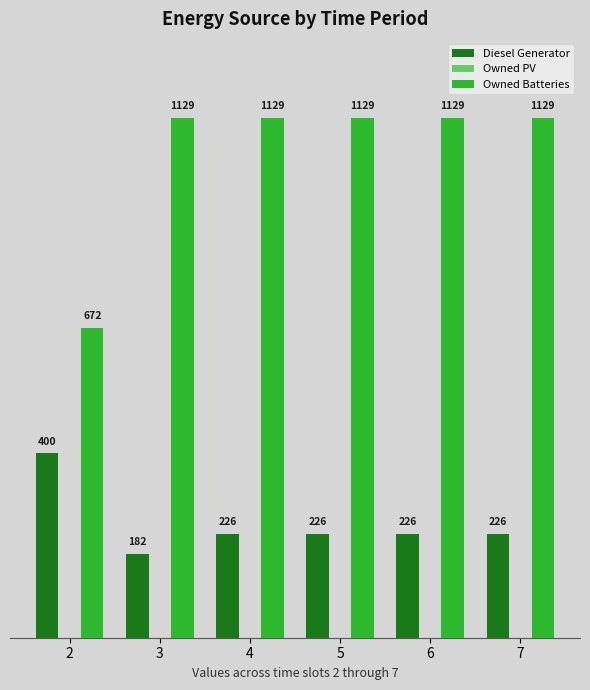

What is the value of the Diesel Generator bar at the 5th from the left?

226